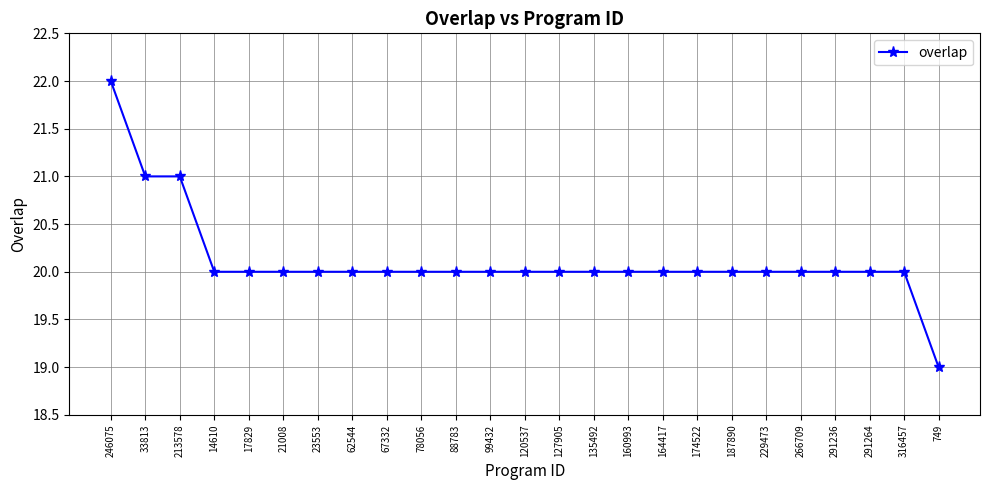

Reading left to right, what are all the values shown in this chart?

246075=22	33813=21	213578=21	14610=20	17829=20	21008=20	23553=20	62544=20	67332=20	78056=20	88783=20	99432=20	120537=20	127905=20	135492=20	160993=20	164417=20	174522=20	187890=20	229473=20	266709=20	291236=20	291264=20	316457=20	749=19